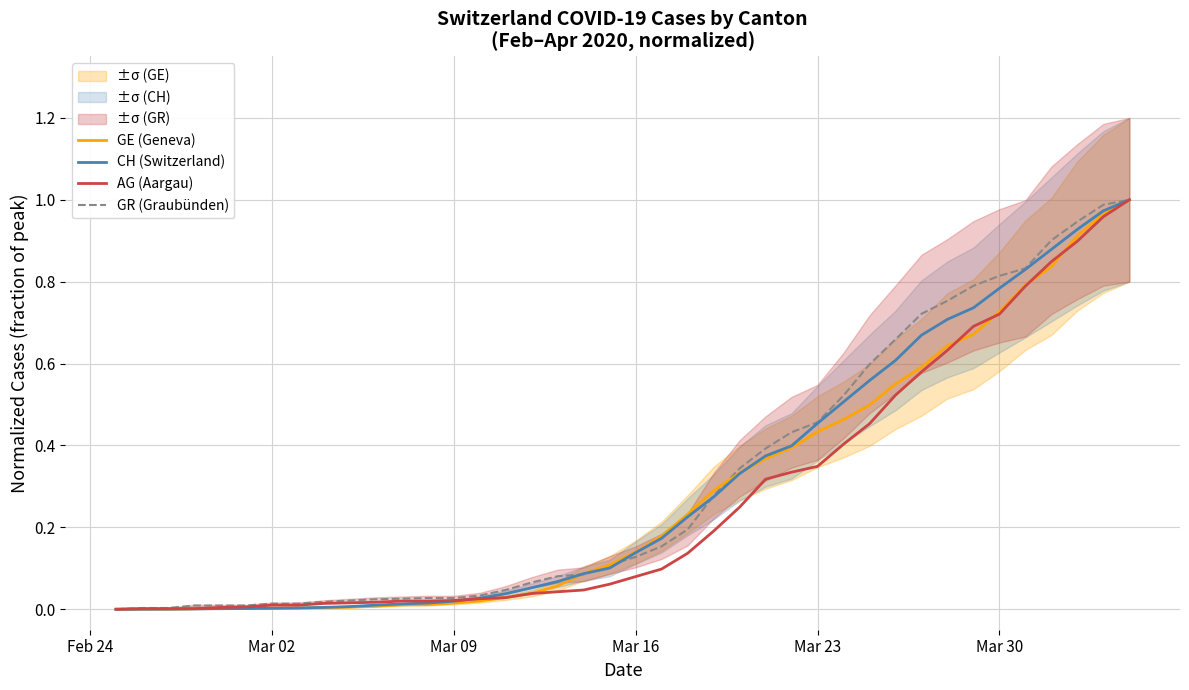

At which category does the chart reach its minimum across all series?

Feb 24